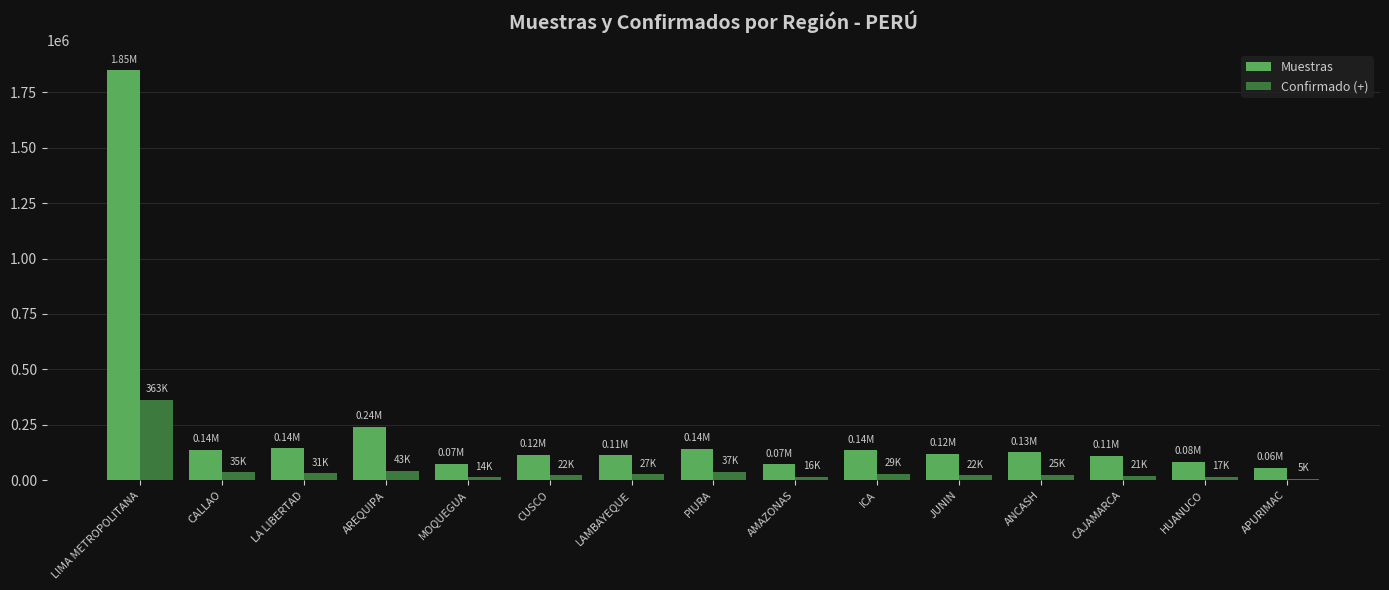

At which category does the chart reach its peak across all series?

LIMA METROPOLITANA